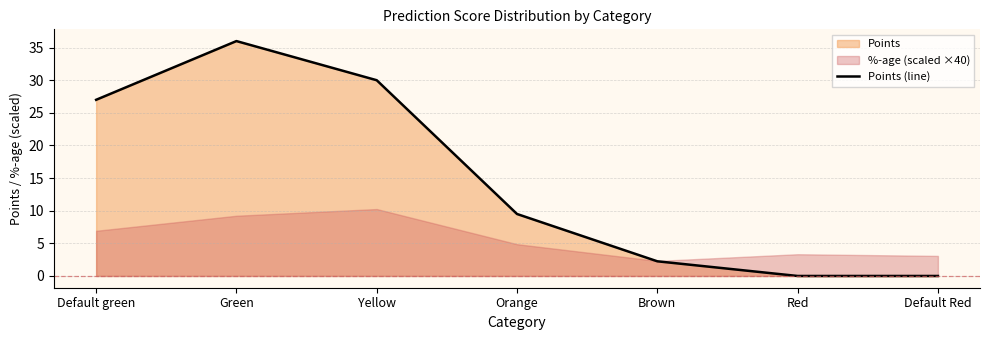

Rank the categories by value from lowest to highest.

Red, Default Red, Brown, Orange, Default green, Yellow, Green